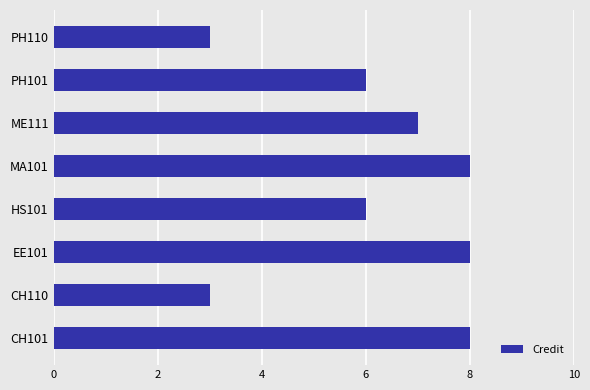

Is it true that the value at ME111 is 12?

False